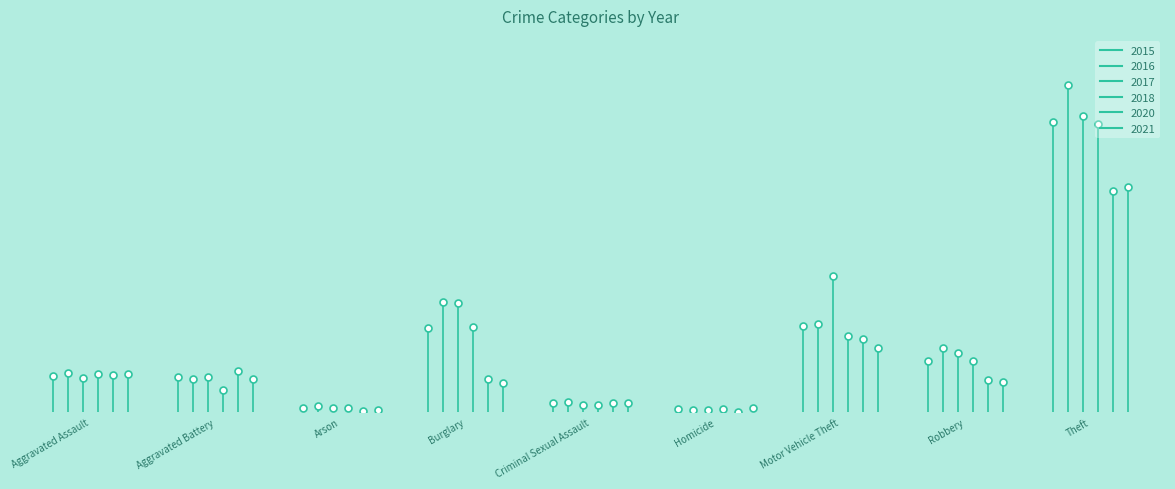

At how many categories does at least one series exceed 446?

1